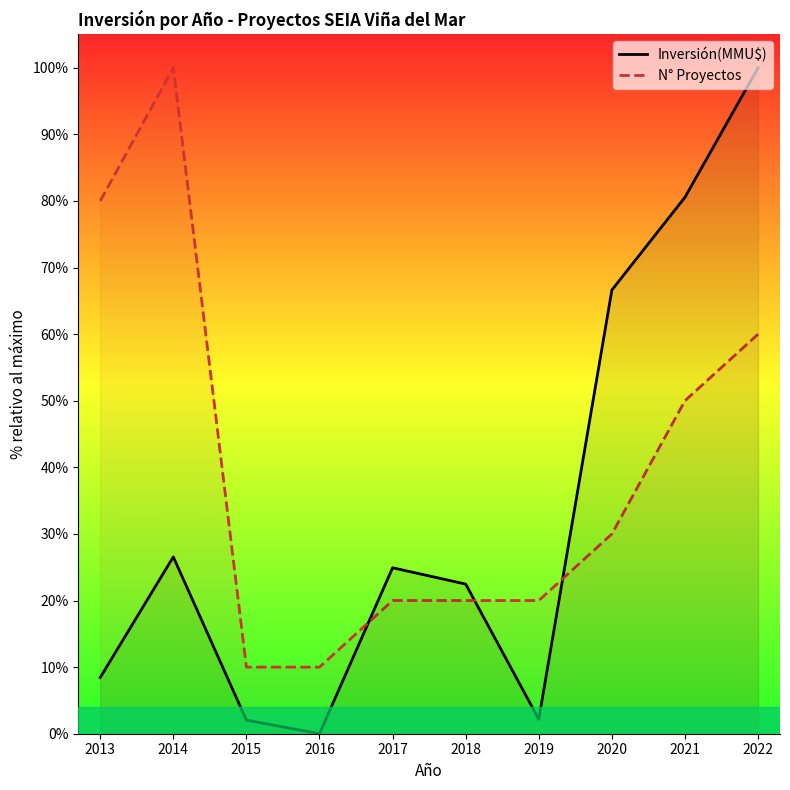

At which label does Inversión(MMU$) first exceed 24?

2014